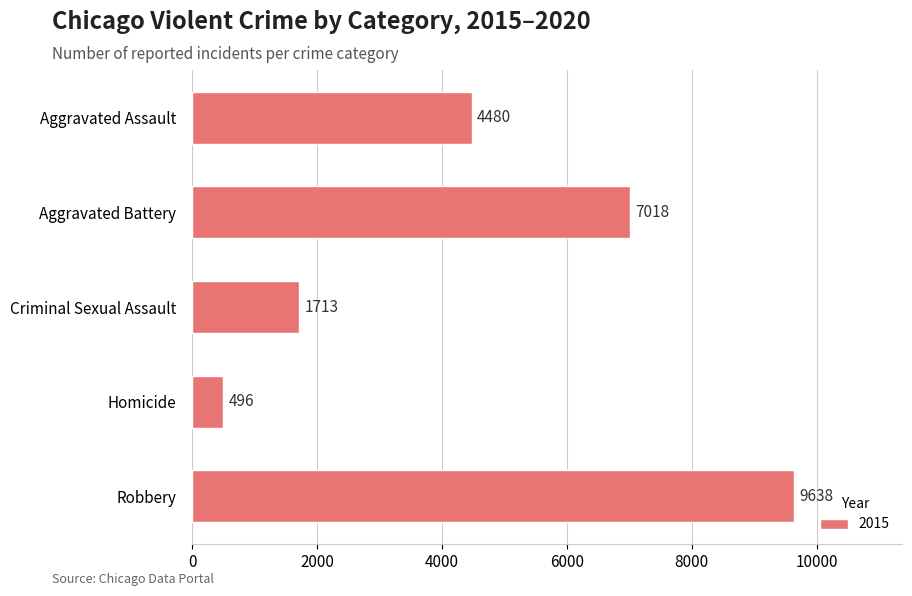

What value does the data have at Homicide, to the nearest 10?

500